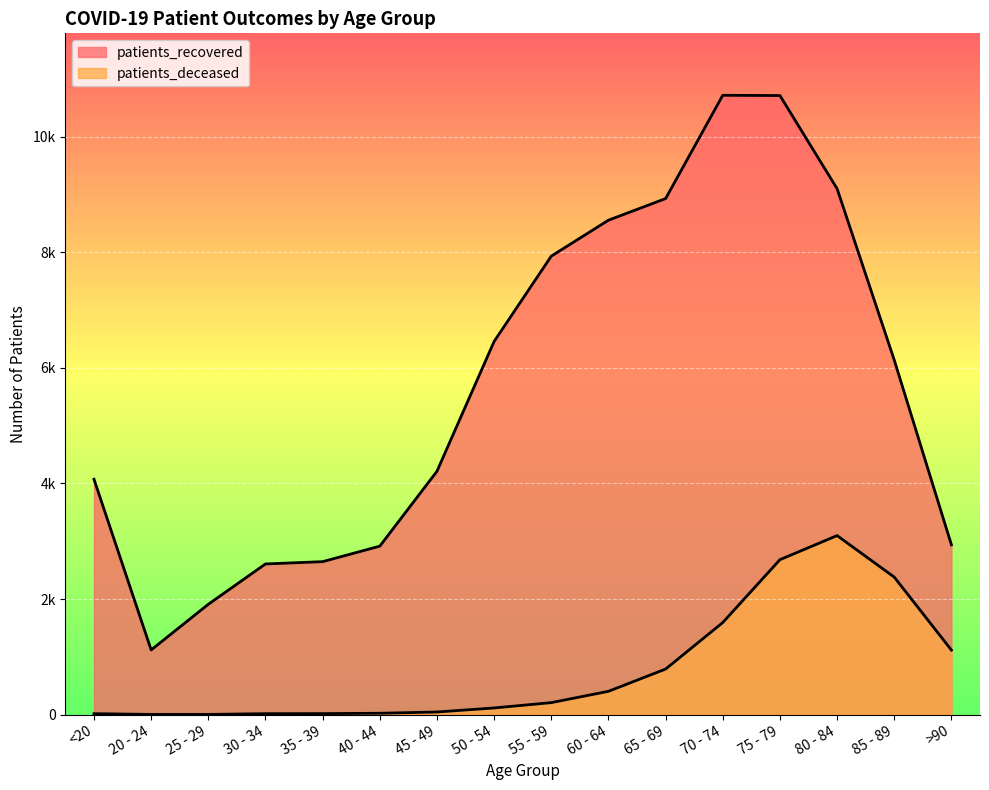

At how many categories does at least one series exceed 5951?

8